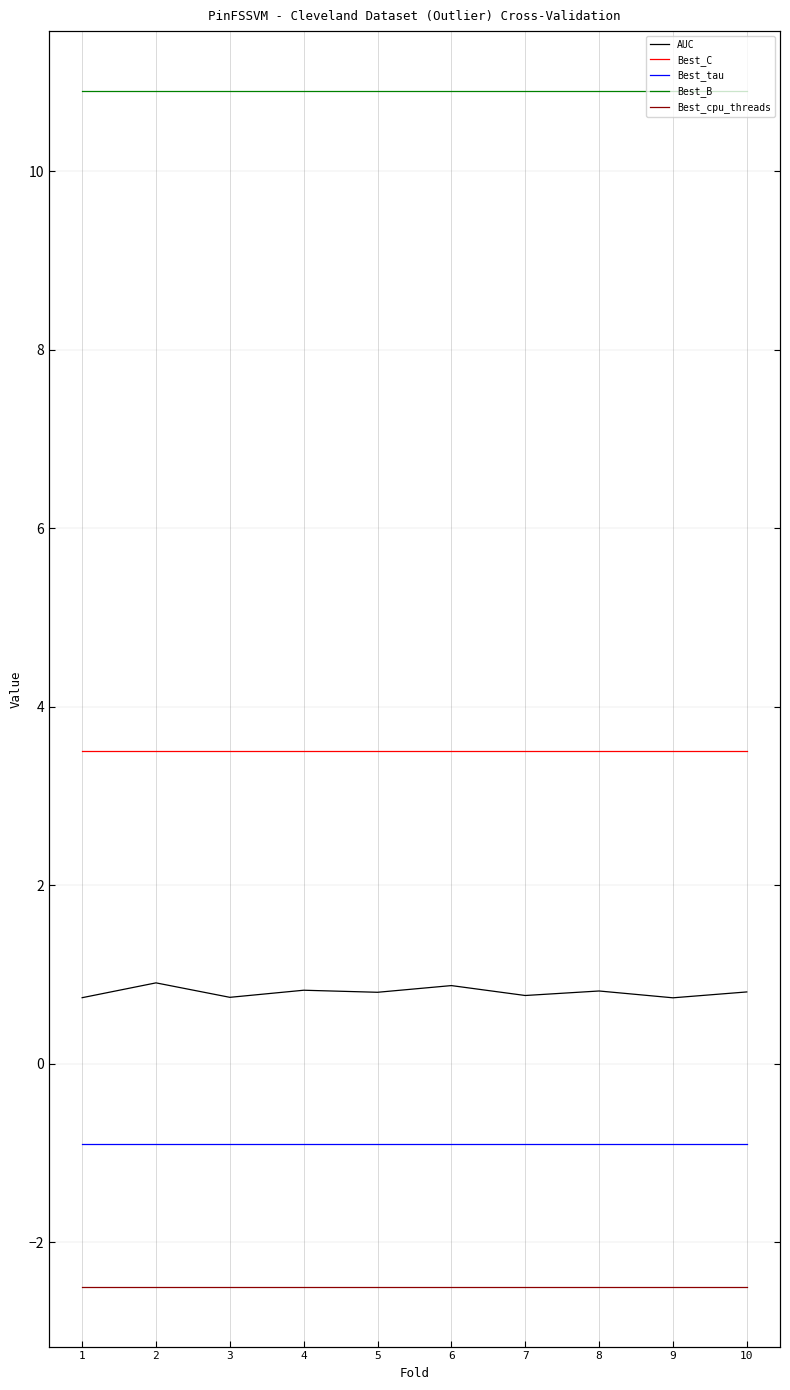

Reading left to right, list all the values displayed in this chart.

AUC: 1=0.7	2=0.9	3=0.7	4=0.8	5=0.8	6=0.9	7=0.8	8=0.8	9=0.7	10=0.8
Best_C: 1=3.5	2=3.5	3=3.5	4=3.5	5=3.5	6=3.5	7=3.5	8=3.5	9=3.5	10=3.5
Best_tau: 1=-0.9	2=-0.9	3=-0.9	4=-0.9	5=-0.9	6=-0.9	7=-0.9	8=-0.9	9=-0.9	10=-0.9
Best_B: 1=10.9	2=10.9	3=10.9	4=10.9	5=10.9	6=10.9	7=10.9	8=10.9	9=10.9	10=10.9
Best_cpu_threads: 1=-2.5	2=-2.5	3=-2.5	4=-2.5	5=-2.5	6=-2.5	7=-2.5	8=-2.5	9=-2.5	10=-2.5